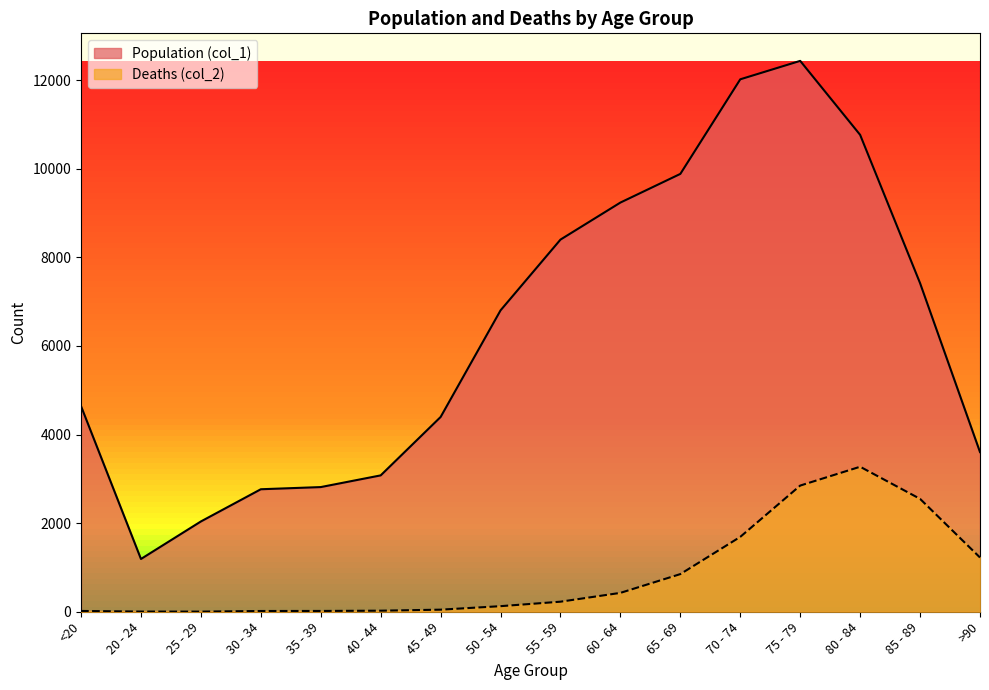

Between 55 - 59 and >90, which series saw the biggest shift?

Population (col_1)